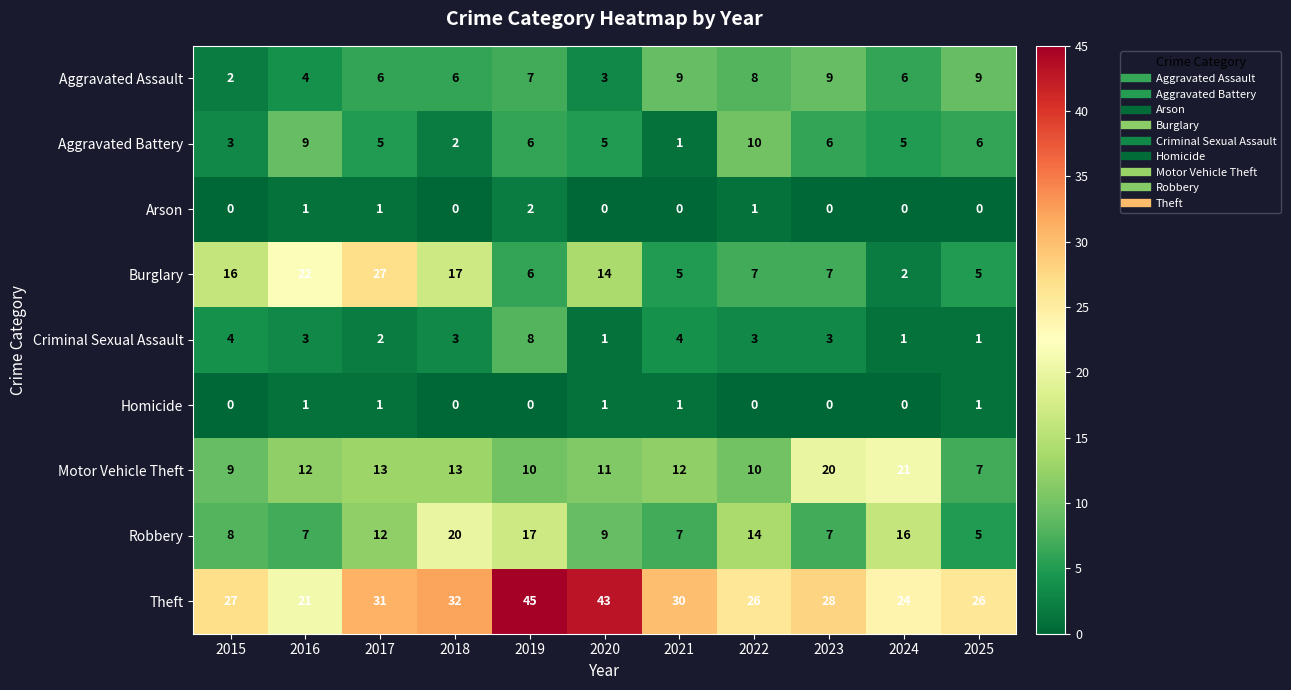

What is the average value of the Aggravated Battery series?

5